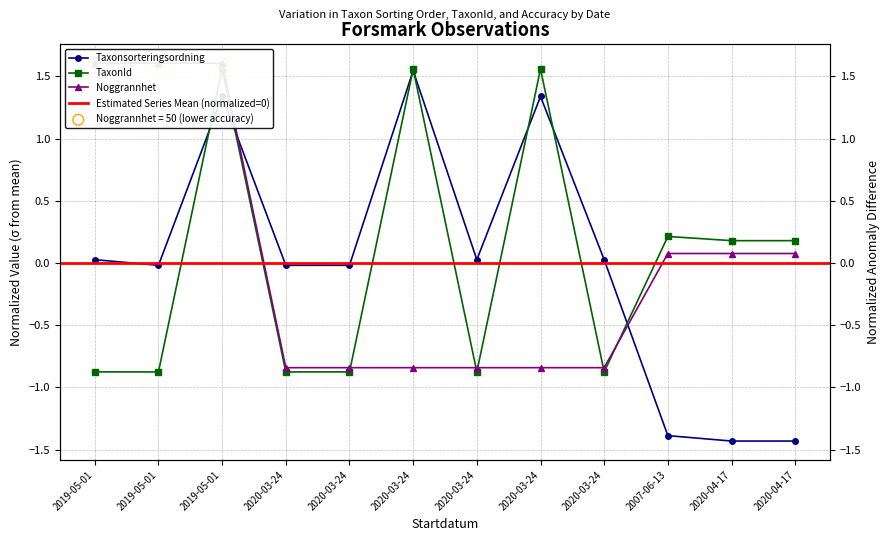

What are all the series names shown in the legend?

Taxonsorteringsordning, TaxonId, Noggrannhet